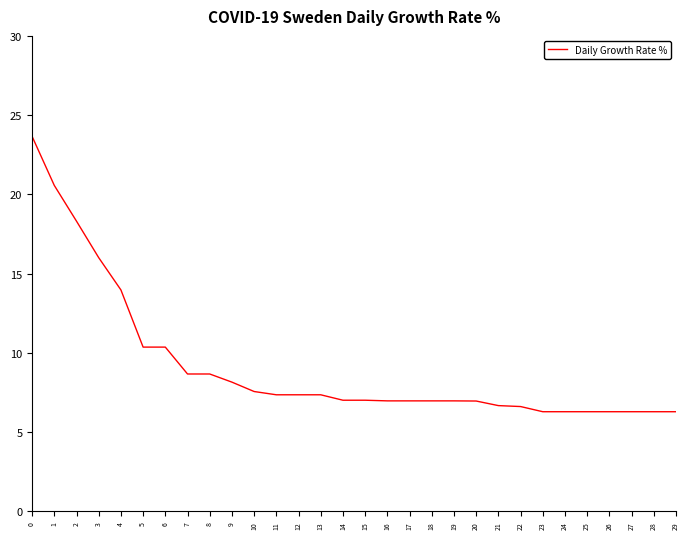

What is the ratio of the value at 6 to the value at 15?

1.5